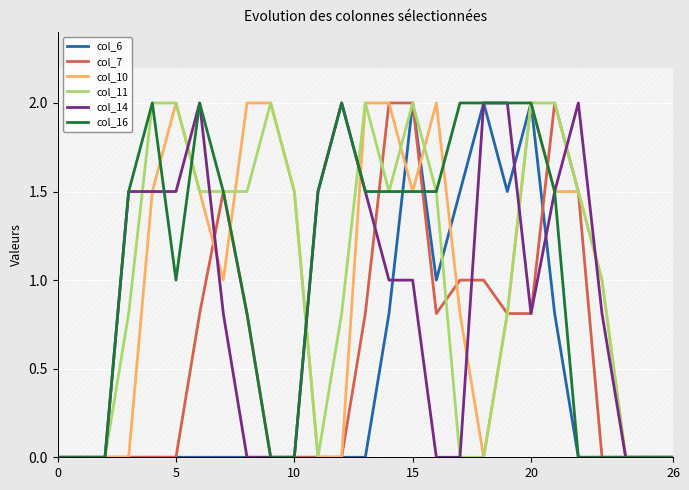

Which has a higher value, 12 or 13?

12